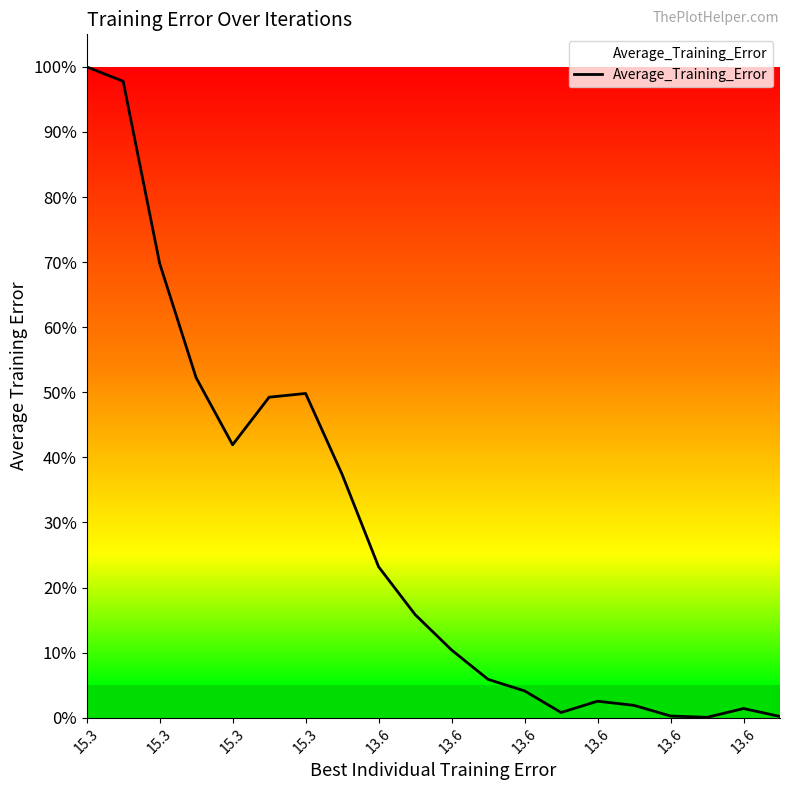

Does the chart display data point markers on the line(s)?

No